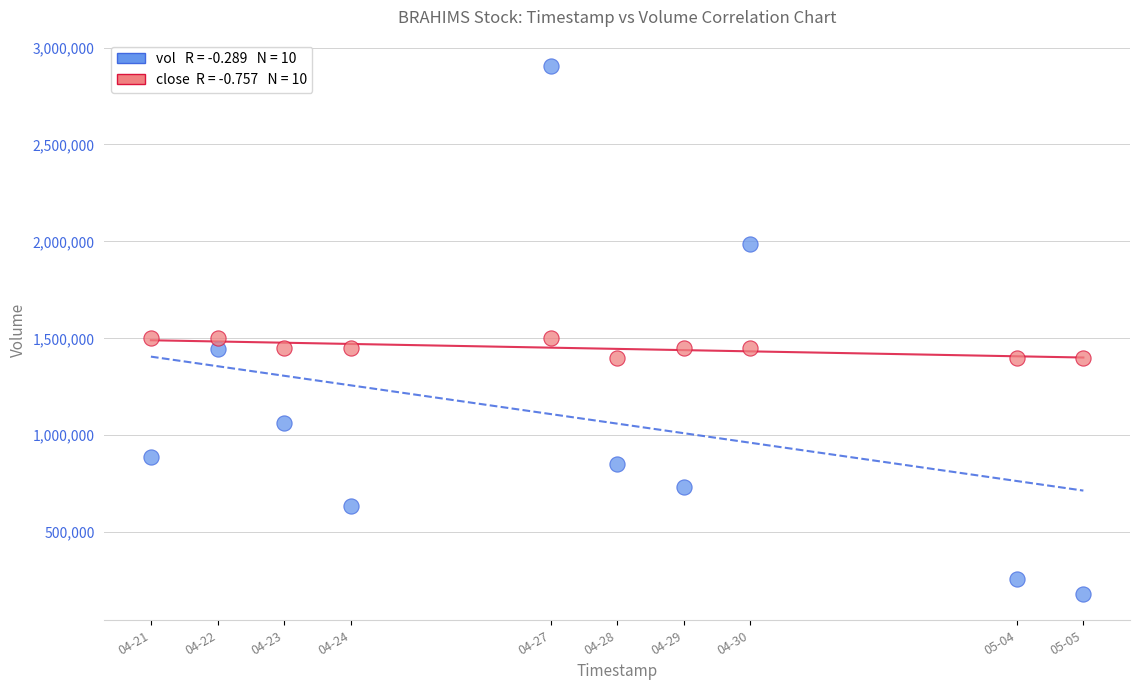

Across all data points, what is the range of X values (max minus min)?

1209600.0